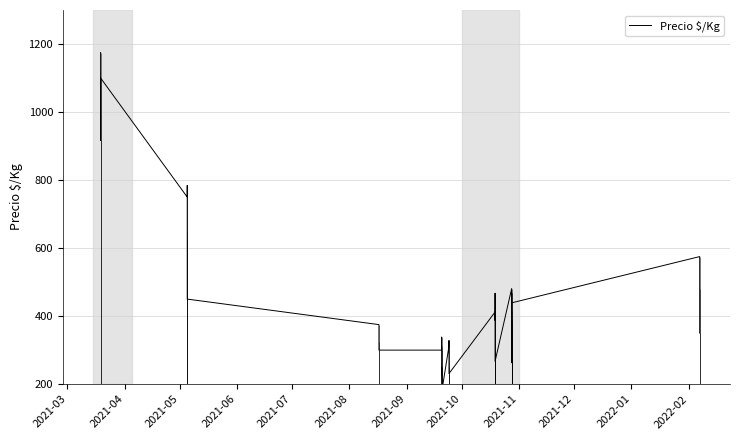

At which category does the data reach its first local valley?

2021-04